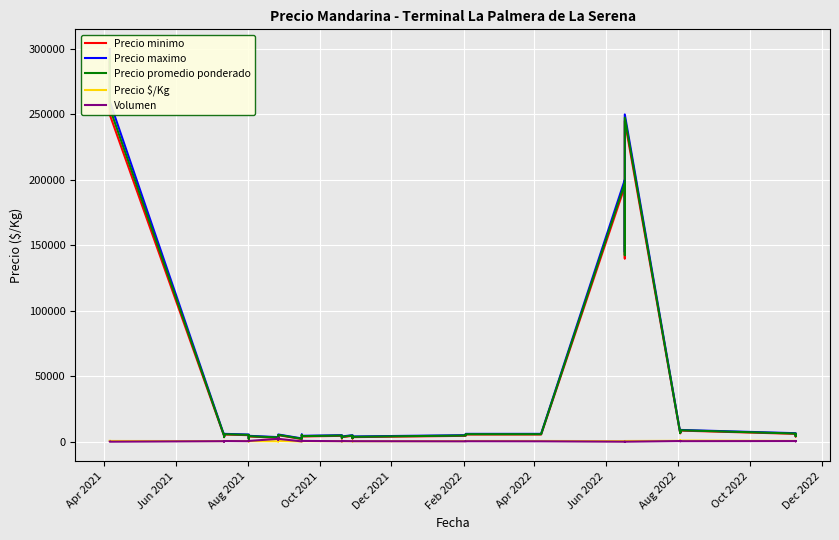

Which category has the highest value in the Precio promedio ponderado series?

Apr 2021